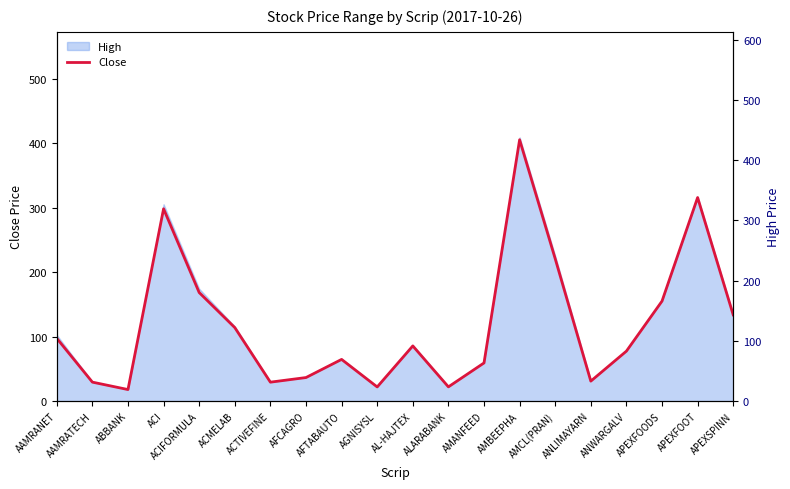

What is the maximum value shown in the chart?

405.1